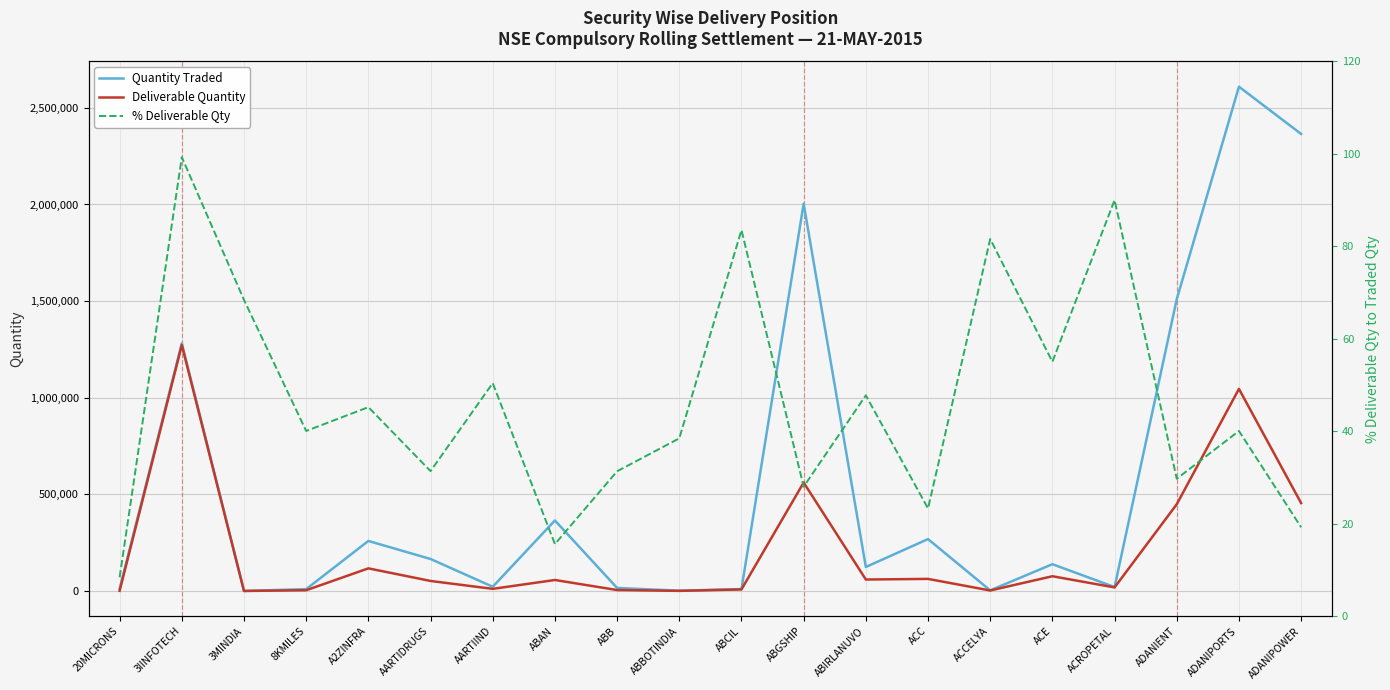

At which category does Deliverable Quantity reach its first local peak?

3IINFOTECH